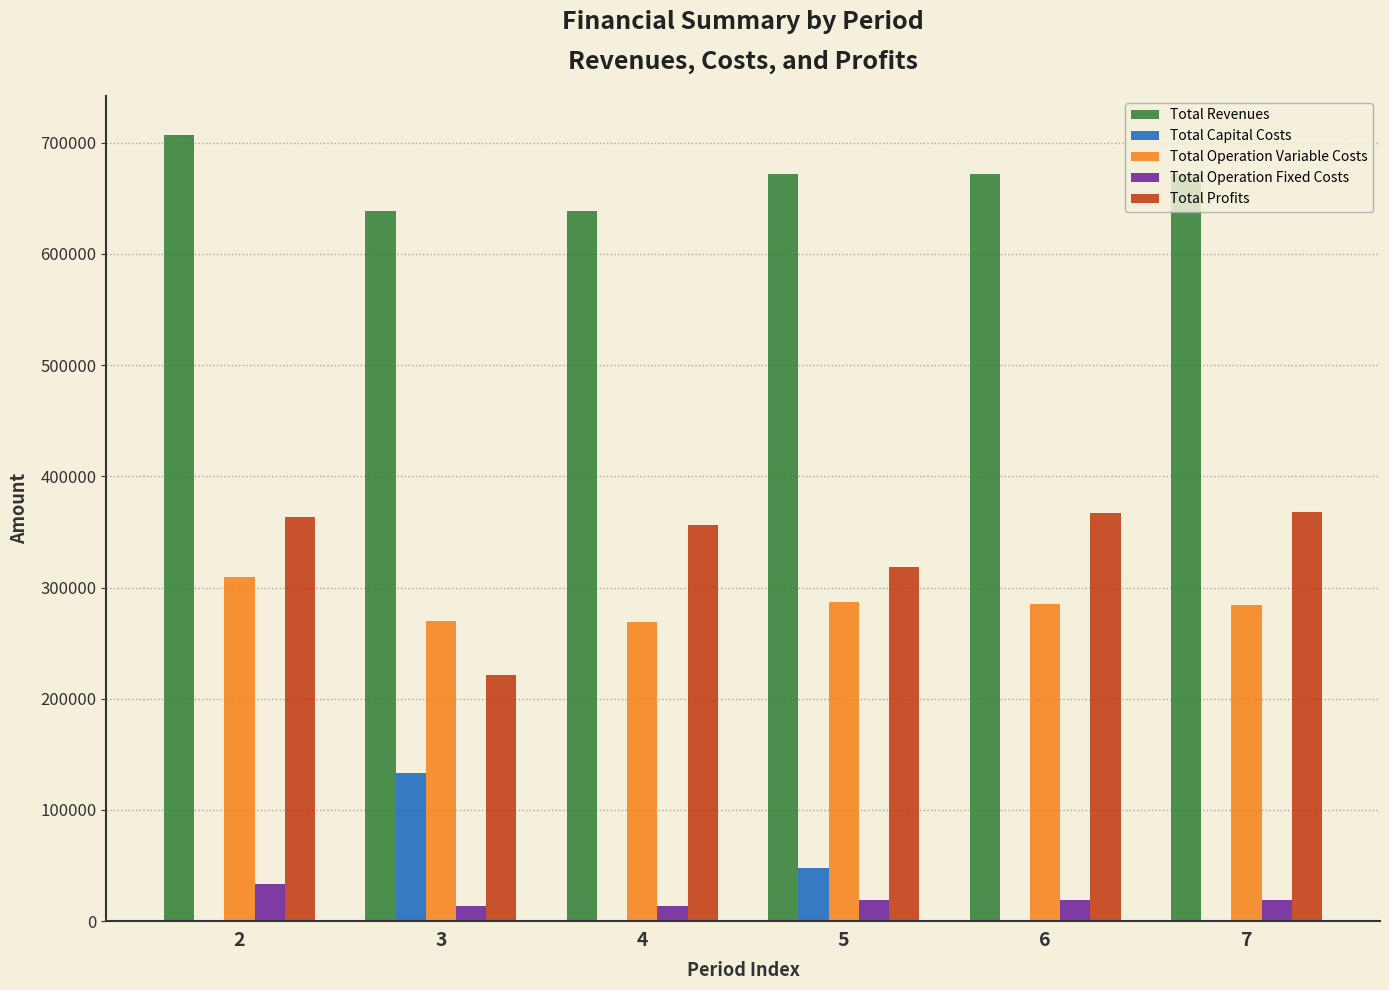

What is the sum of the Total Operation Fixed Costs values at 7 and 2?

52711.3